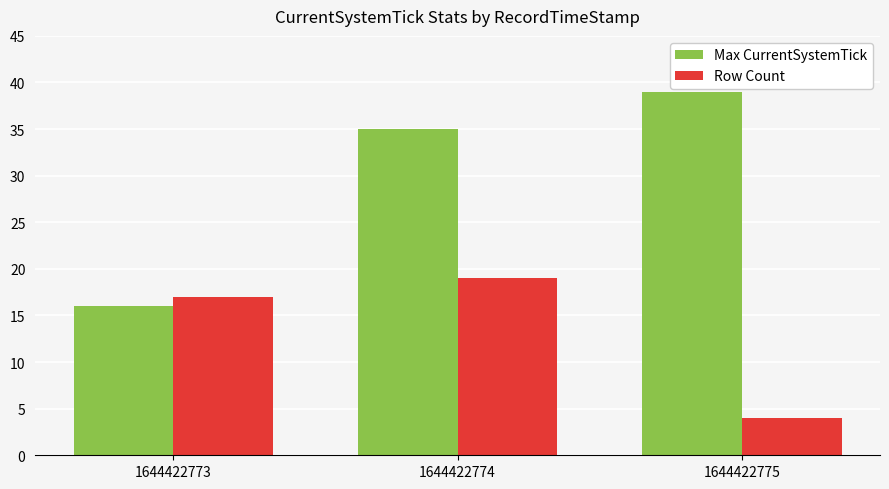

Does the chart contain any negative values?

No